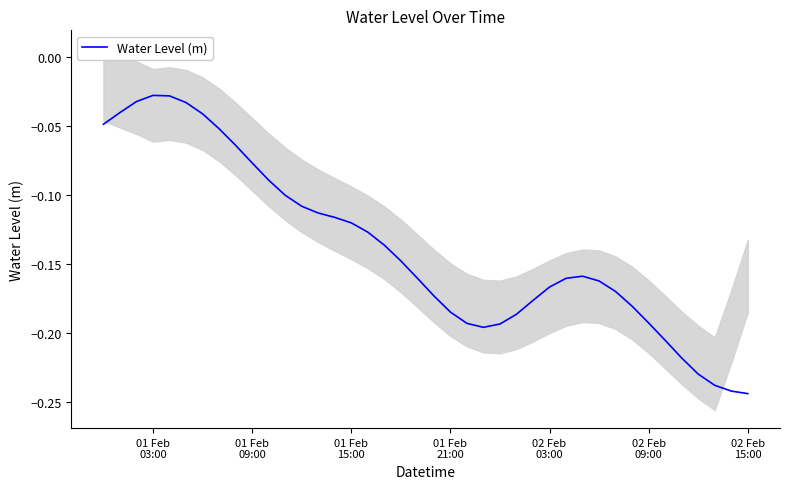

Reading left to right, list all the values displayed in this chart.

-0.0	-0.0	-0.0	-0.0	-0.0	-0.0	-0.0	-0.1	-0.1	-0.1	-0.1	-0.1	-0.1	-0.1	-0.1	-0.1	-0.1	-0.1	-0.1	-0.2	-0.2	-0.2	-0.2	-0.2	-0.2	-0.2	-0.2	-0.2	-0.2	-0.2	-0.2	-0.2	-0.2	-0.2	-0.2	-0.2	-0.2	-0.2	-0.2	-0.2